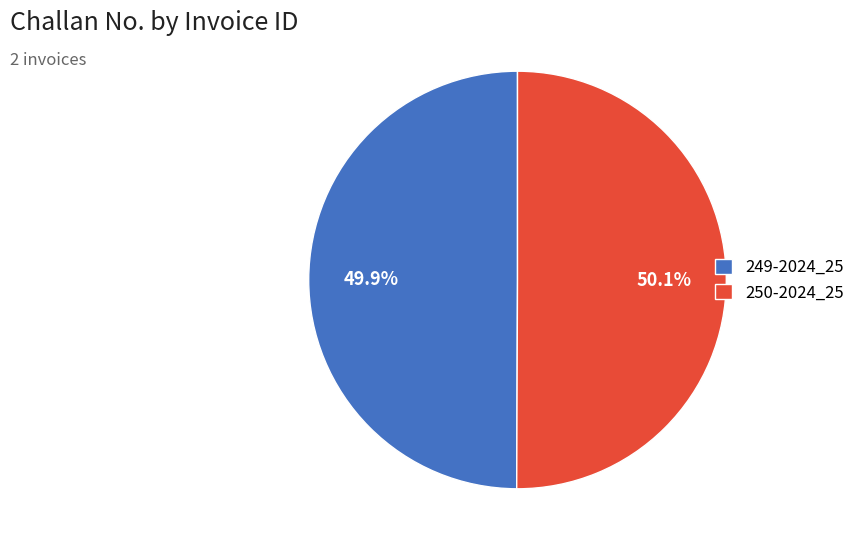

To the nearest percent, what is the average slice percentage?

50%